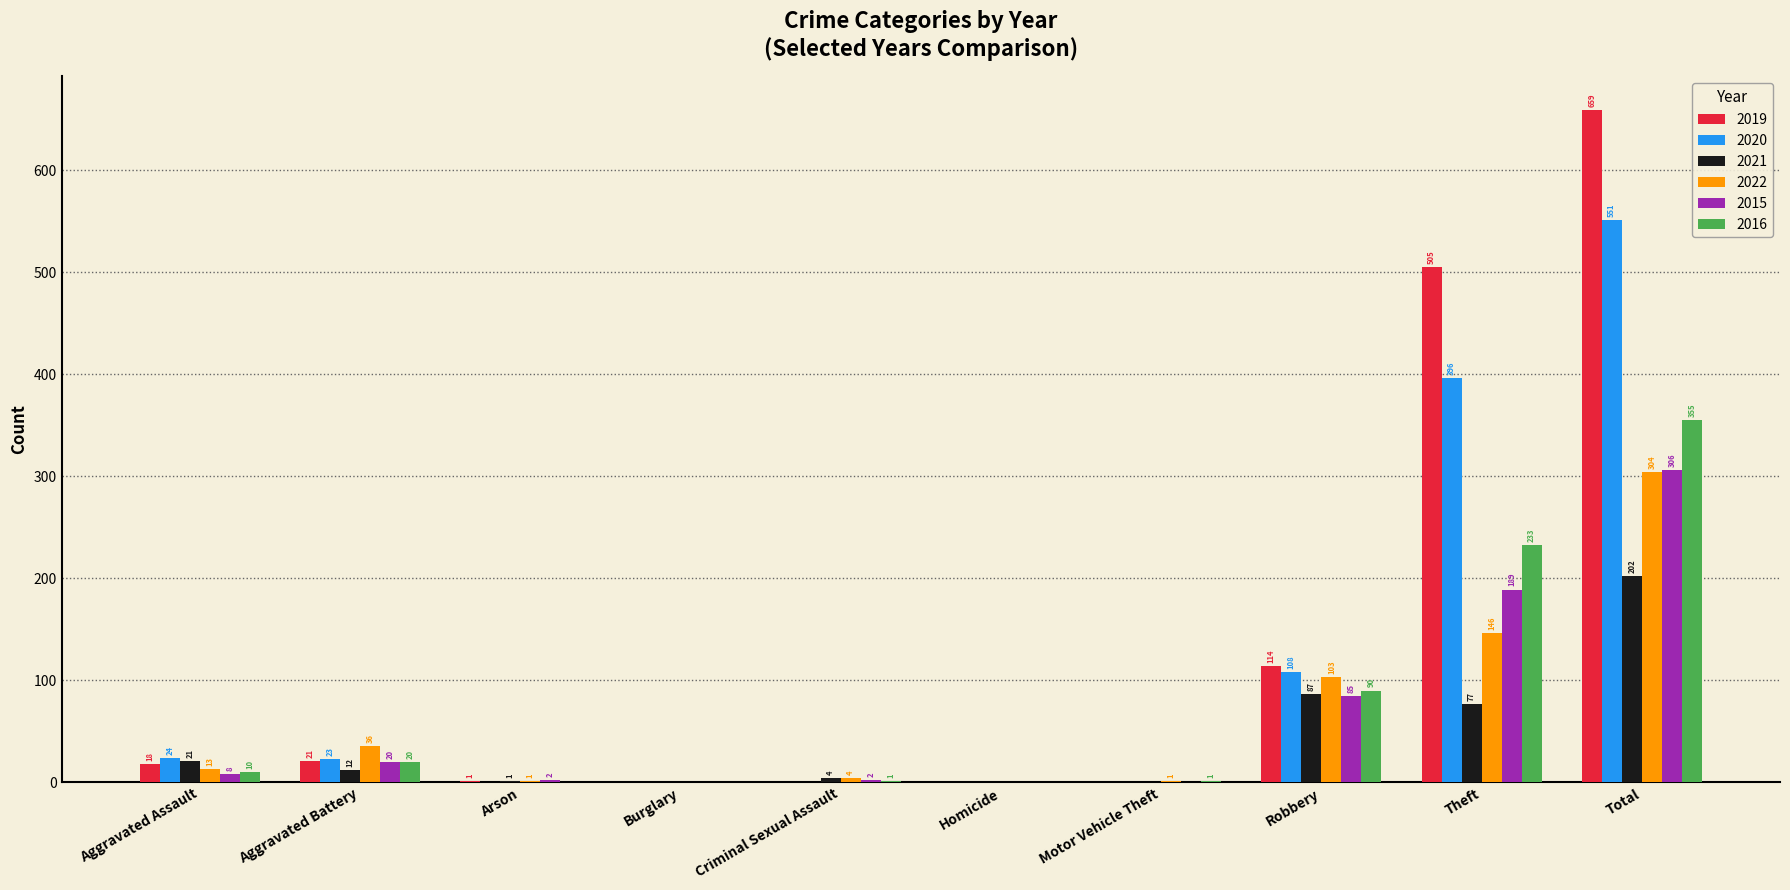

True or false: 2020 has a value of 24 at Aggravated Assault.

True